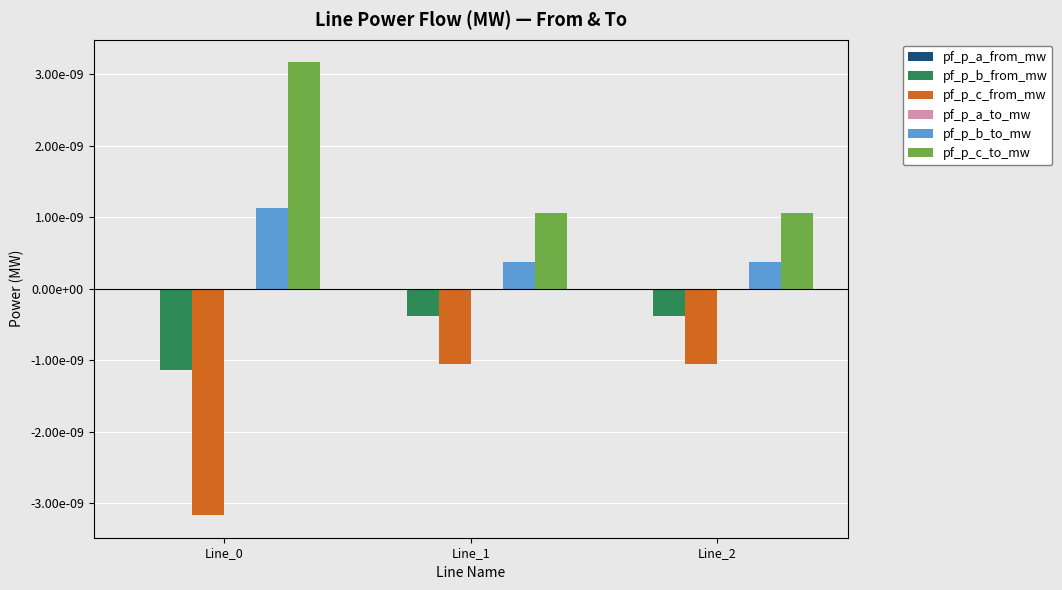

How many values in pf_p_a_to_mw are above zero?

2